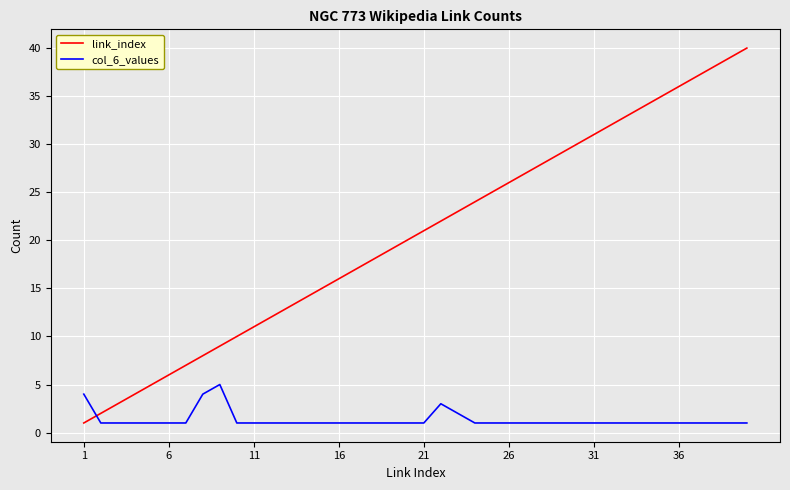

True or false: col_6_values and link_index cross at least once.

True